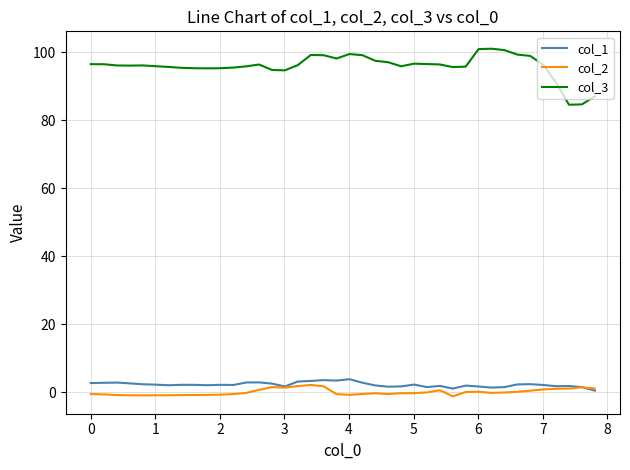

Which series has the largest total across all categories?

col_3